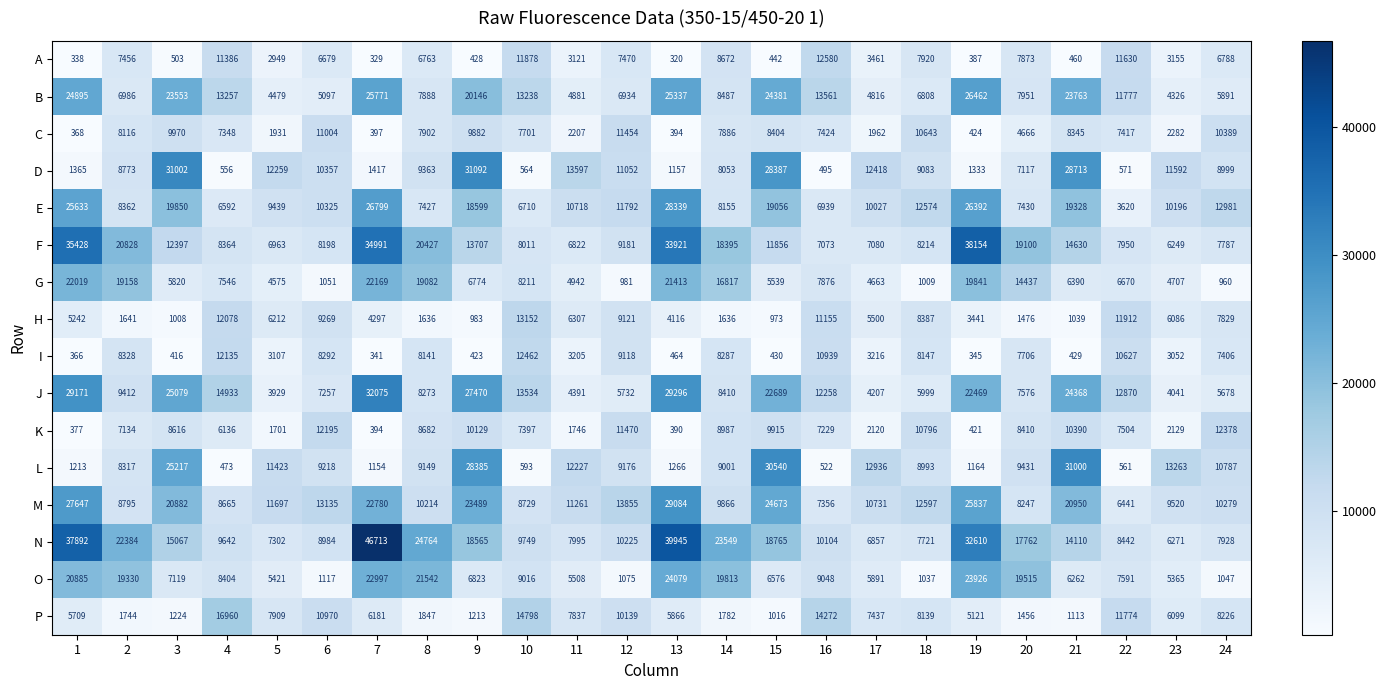

What is the difference between the highest and lowest values at 3?

30586